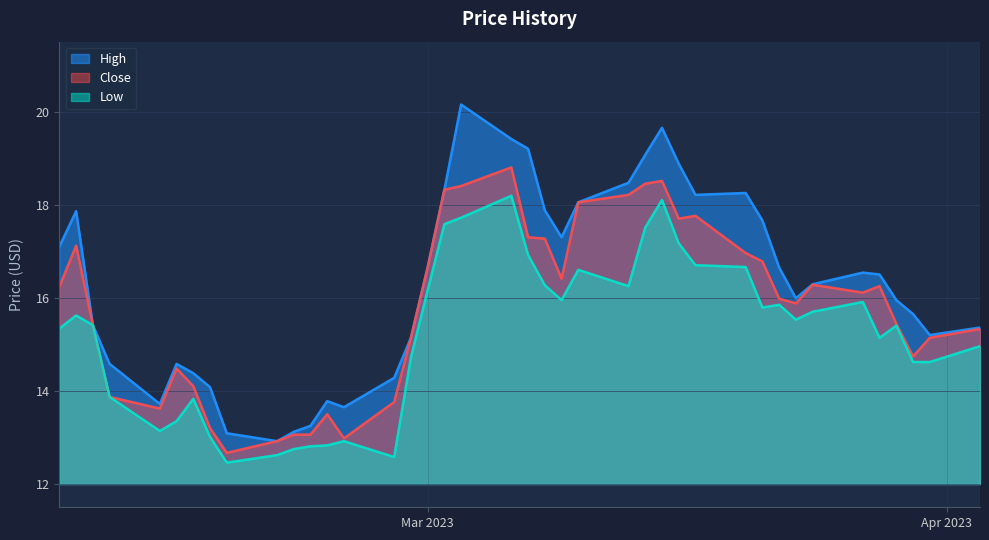

What is the minimum value for Close?

12.7